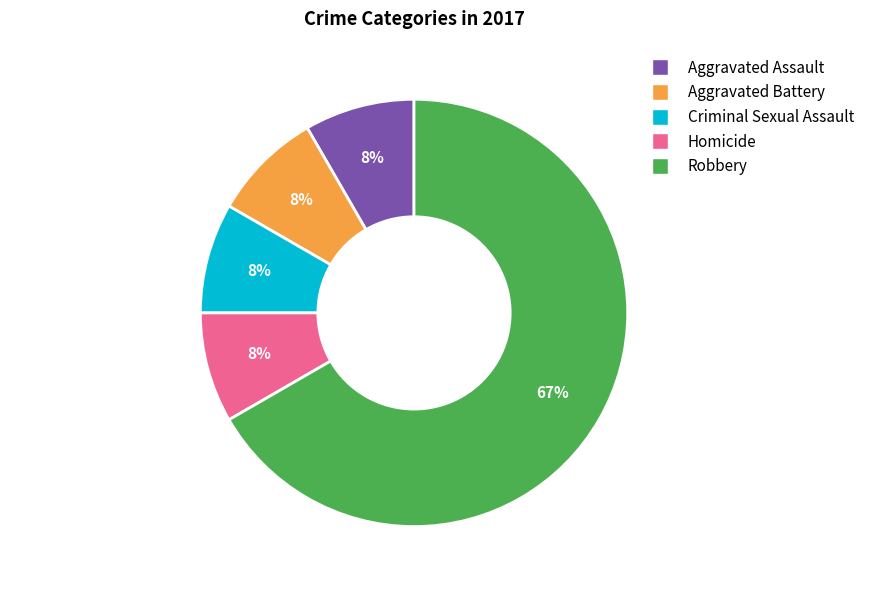

To the nearest percent, what portion does Aggravated Assault represent?

8%